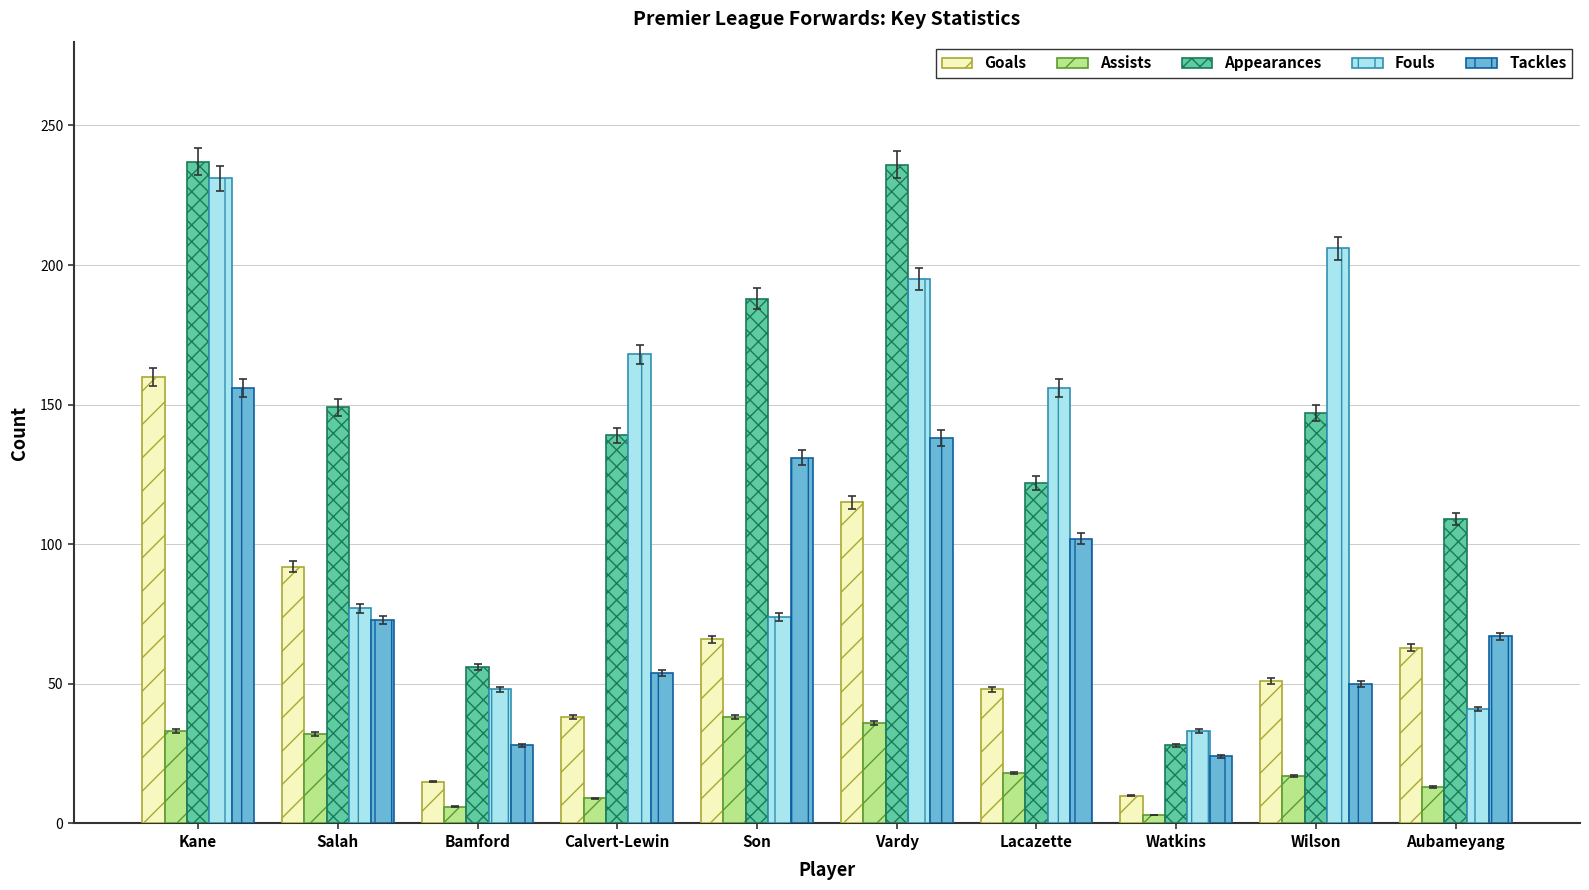

At Lacazette, list the series in order from largest to smallest.

Fouls, Appearances, Tackles, Goals, Assists